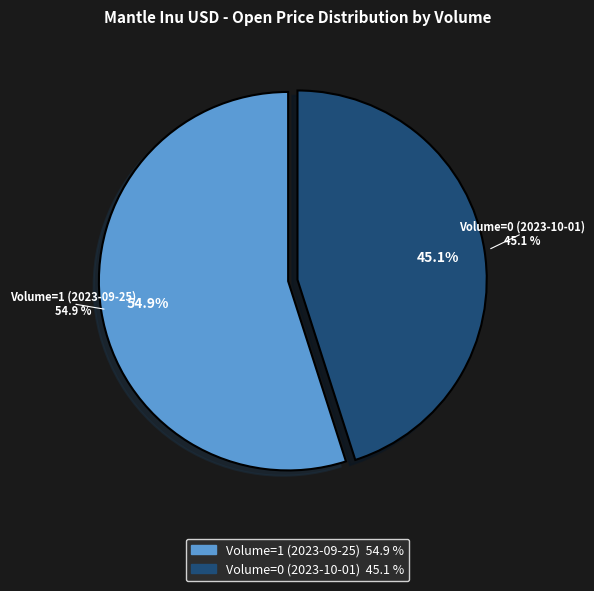

To the nearest percent, what portion does Volume=1 (2023-09-25) represent?

55%